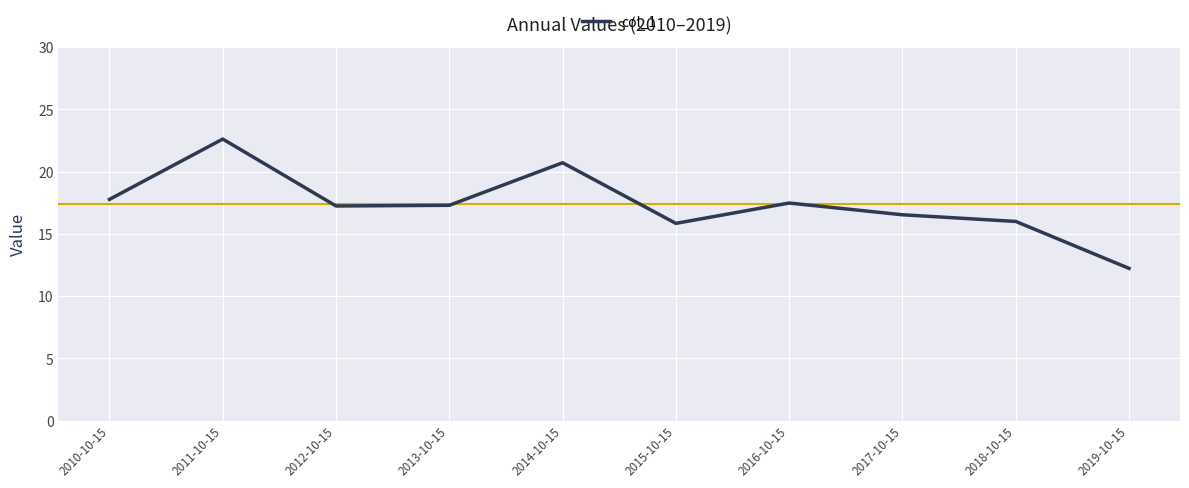

What is the minimum value shown in the chart?

12.2